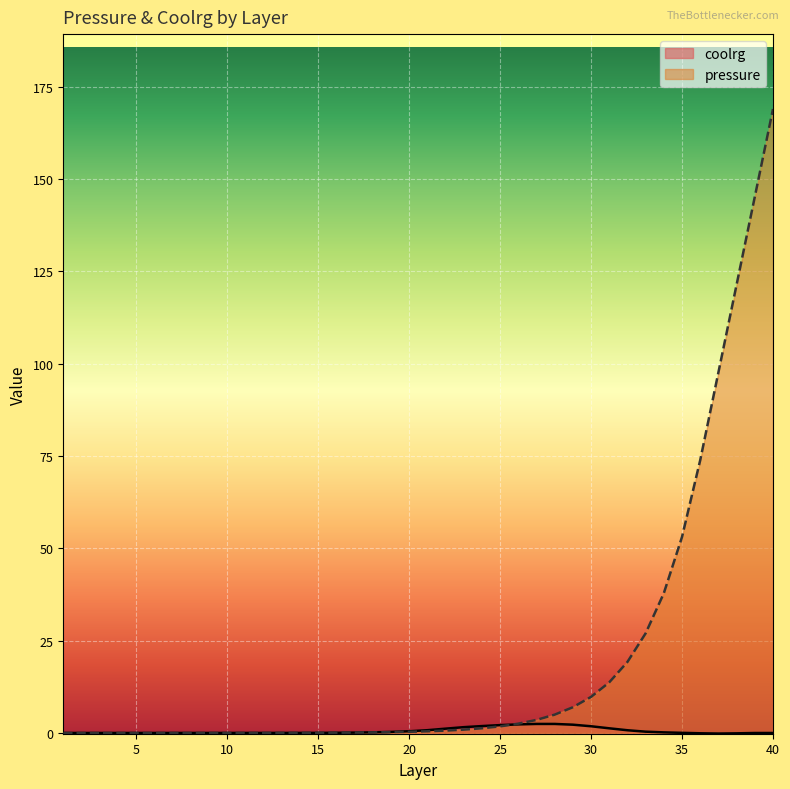

How many lines are shown in the chart?

2